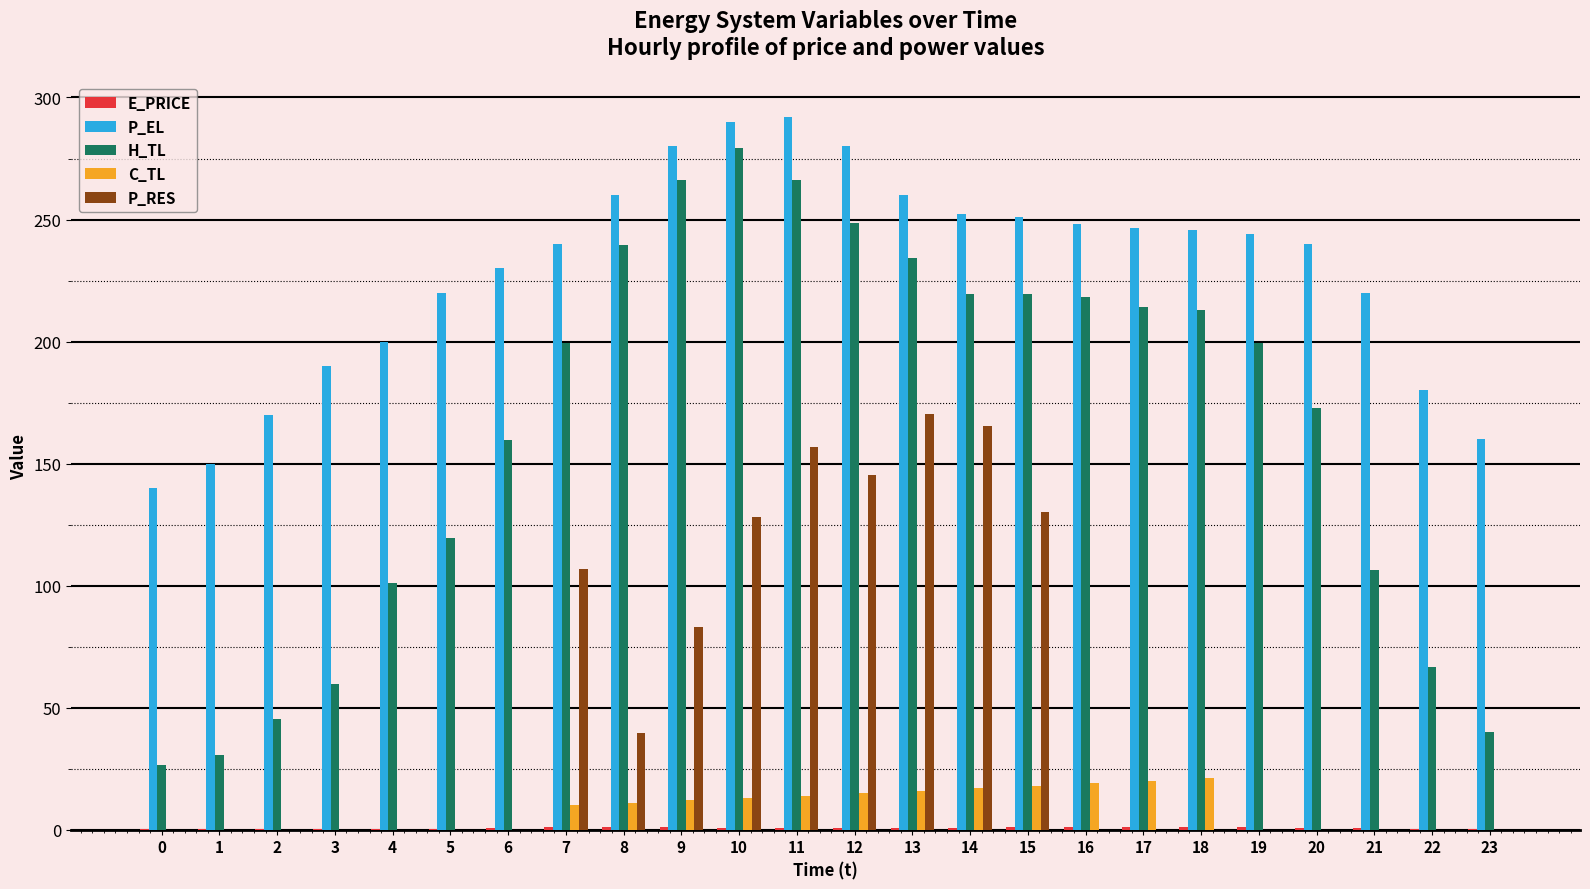

How many data points in P_EL are above 244?

12